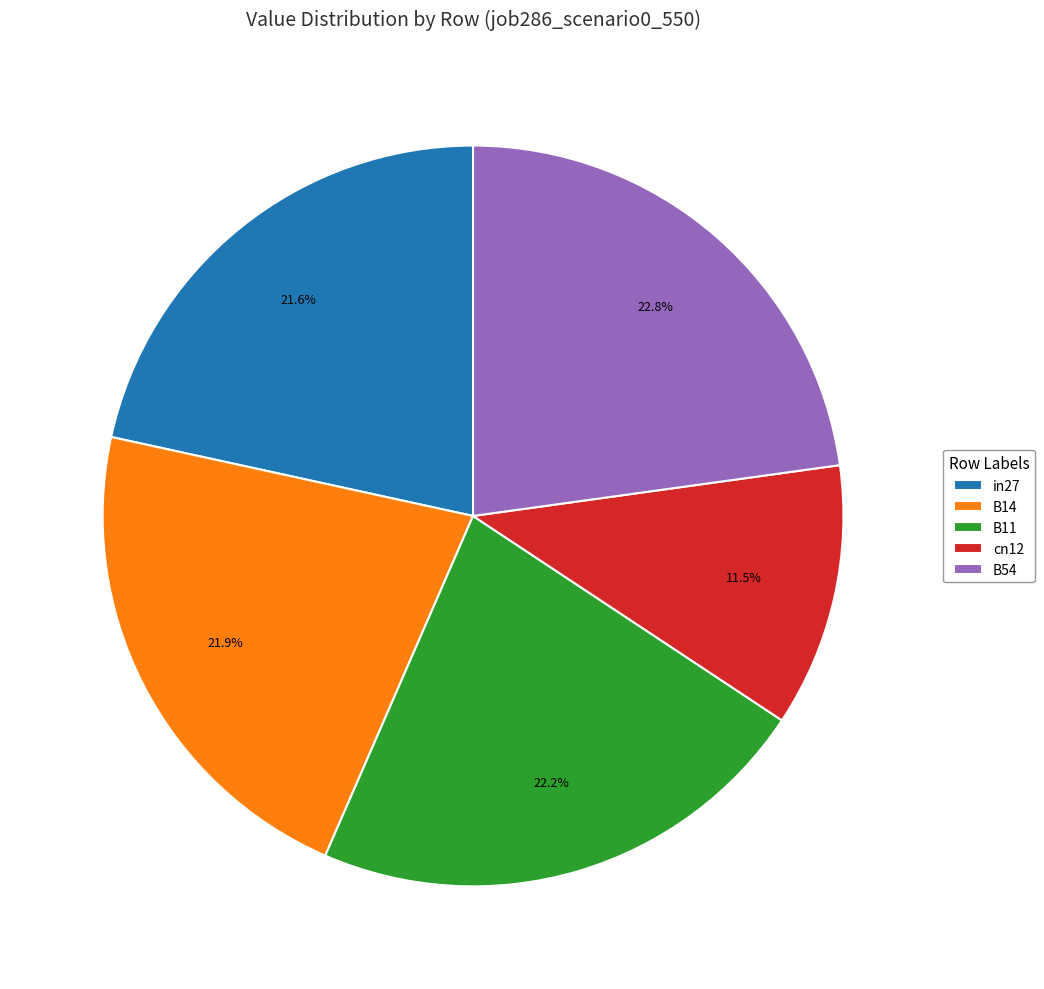

To the nearest percent, what is the difference between the cn12 and in27 slice percentages?

10%